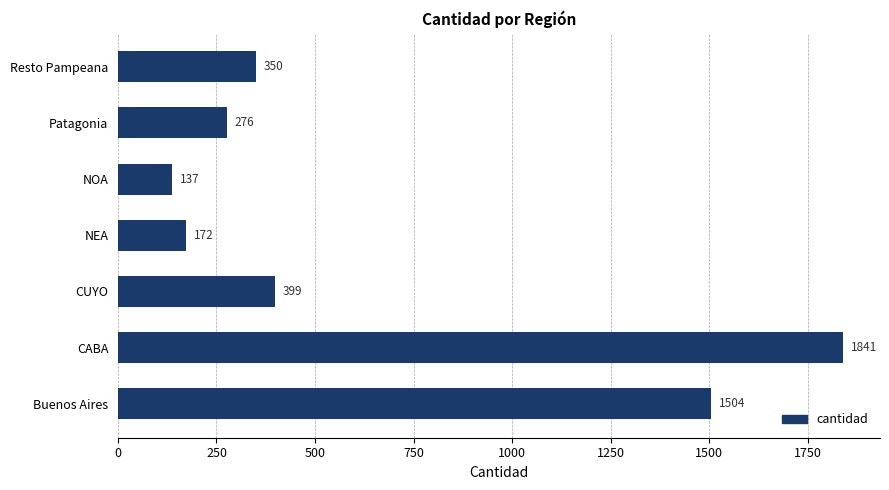

How many values are below 350?

3